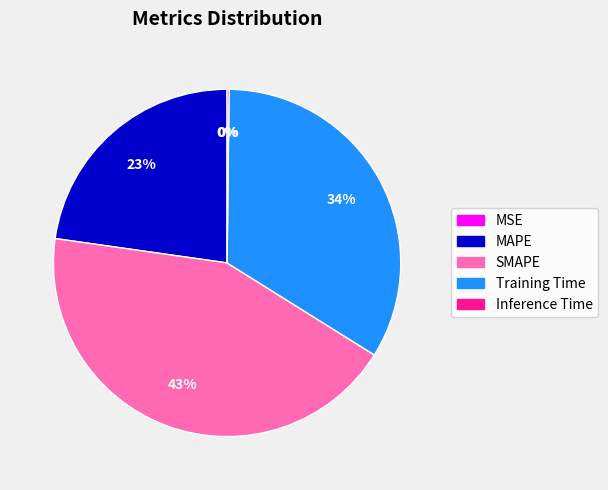

To the nearest percent, what is the difference between the Training Time and MAPE slice percentages?

11%